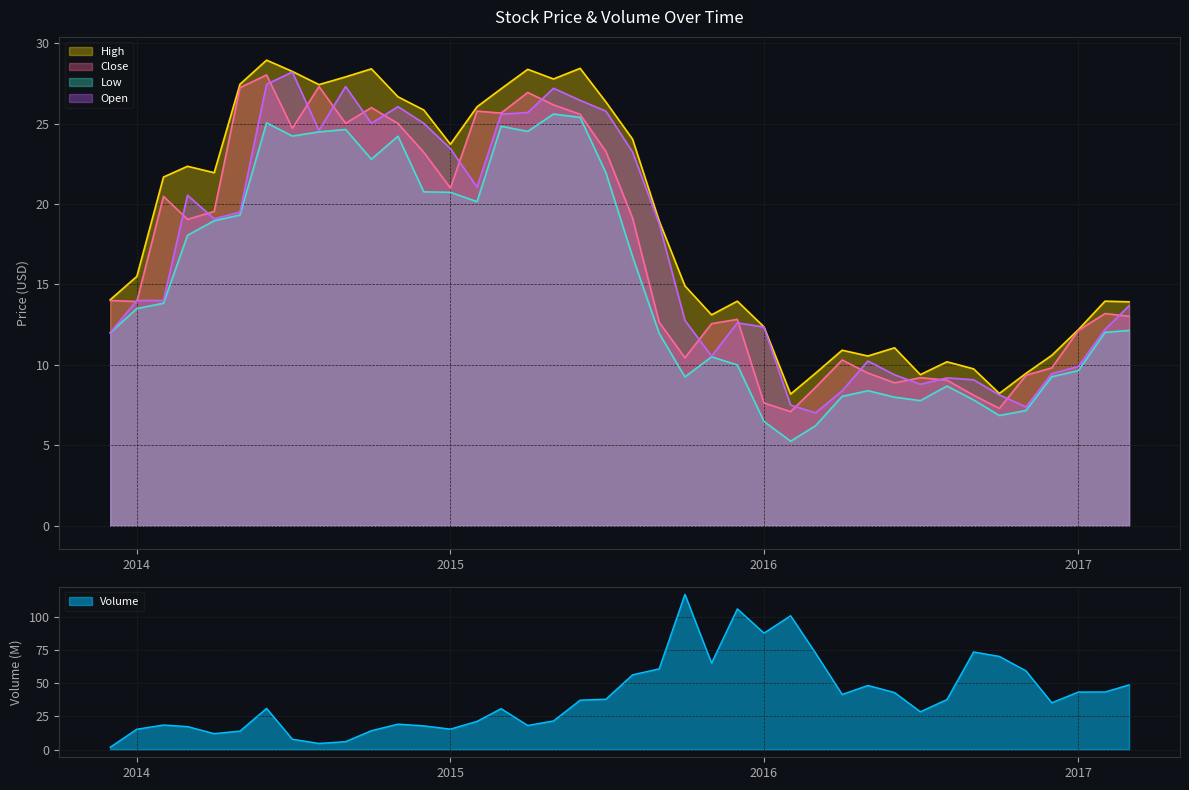

How many interior local peaks does the High series have?

10